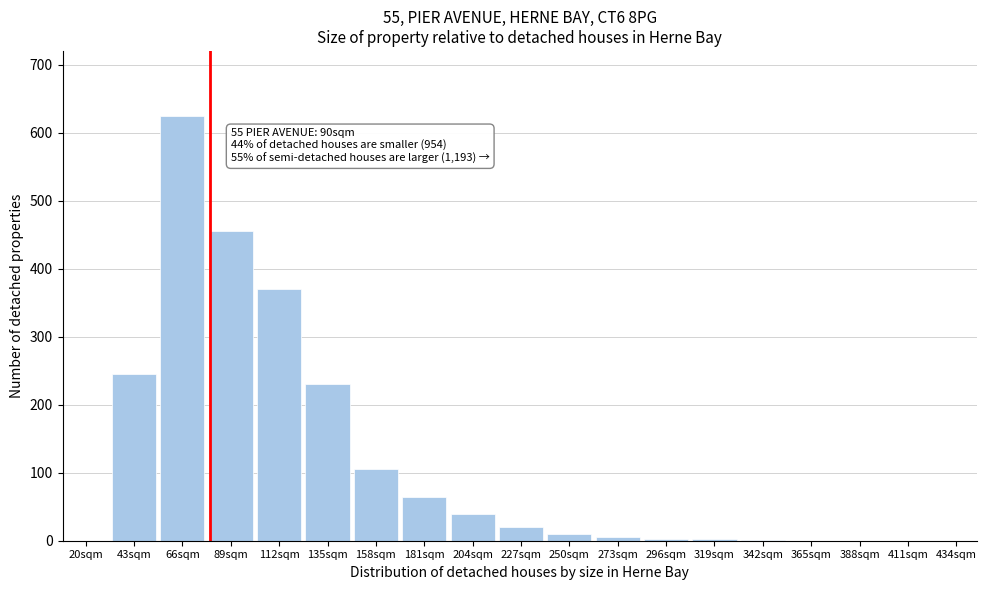

What is the sum of all values?

2176